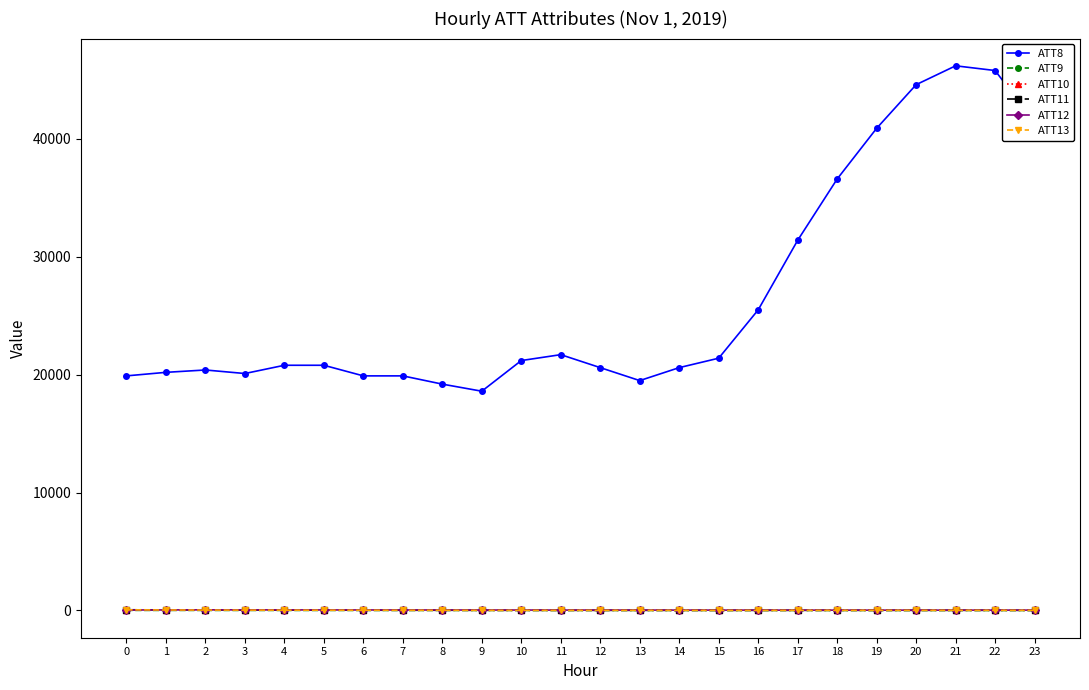

At how many categories does at least one series exceed 6450?

24